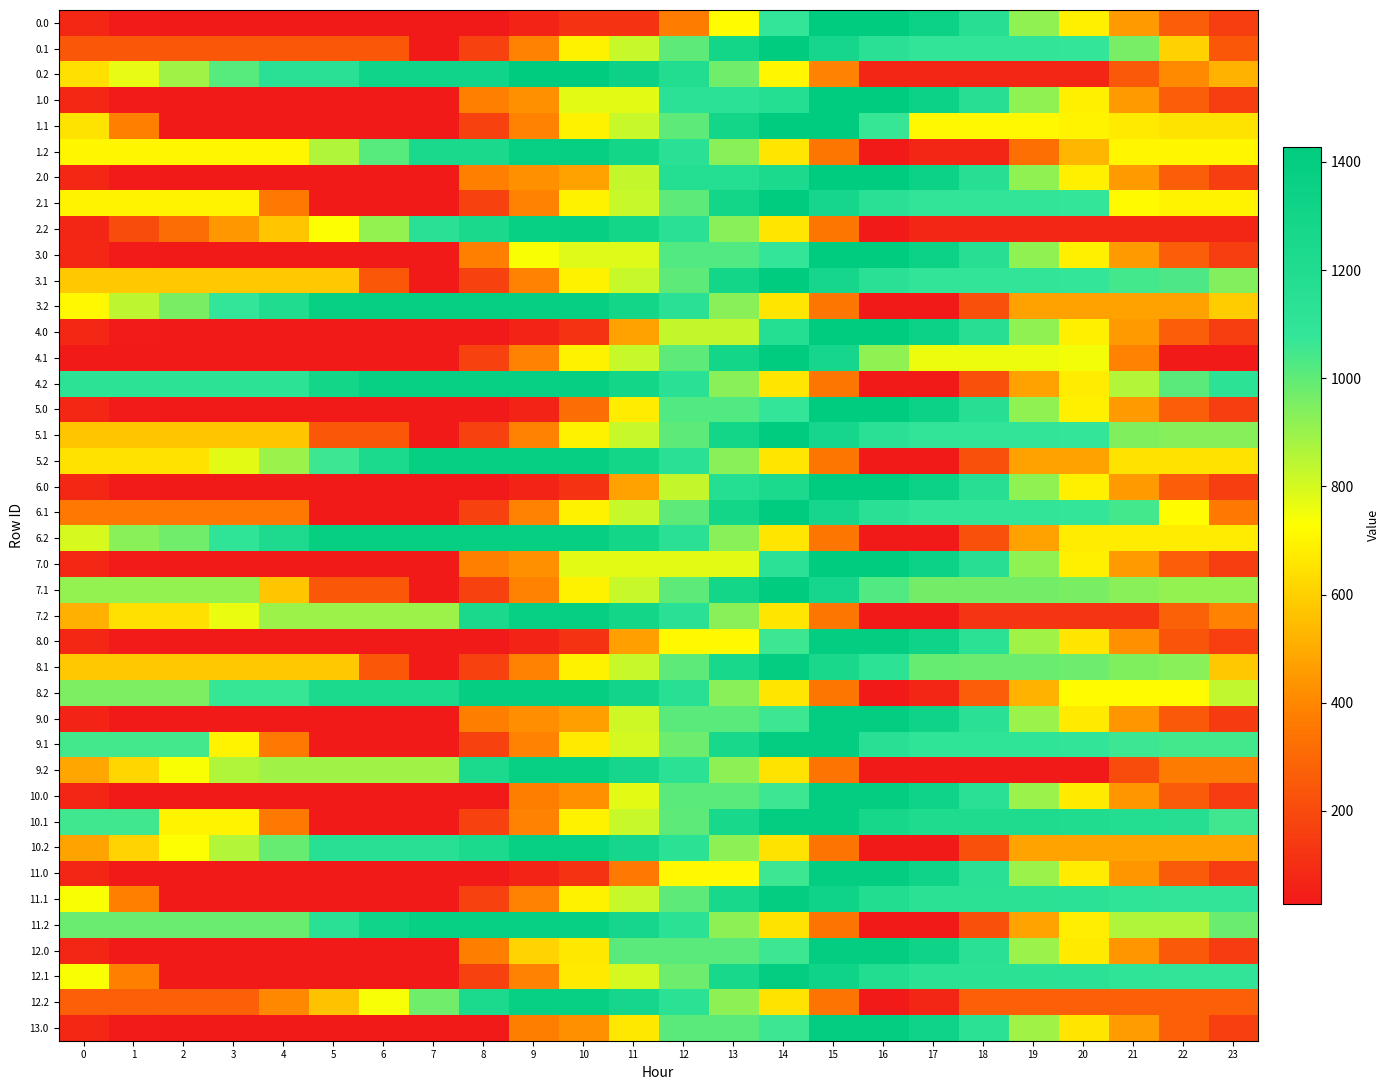

What is the spread (max minus min) of values at 10?

1308.0